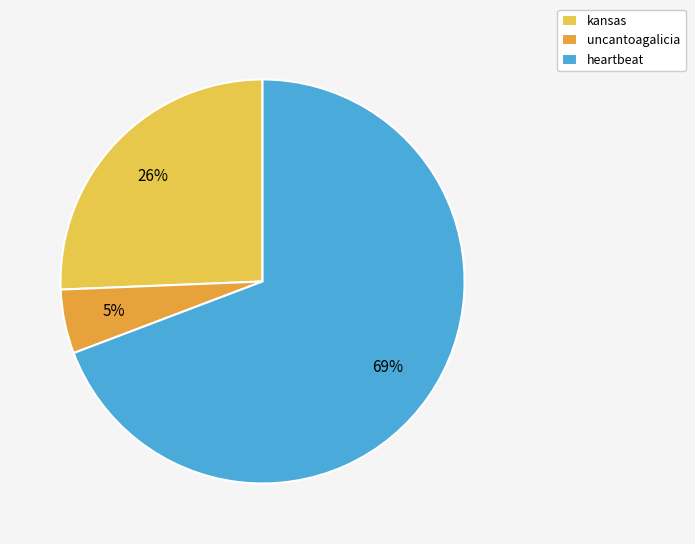

Is it true that kansas is 34% of the pie?

False